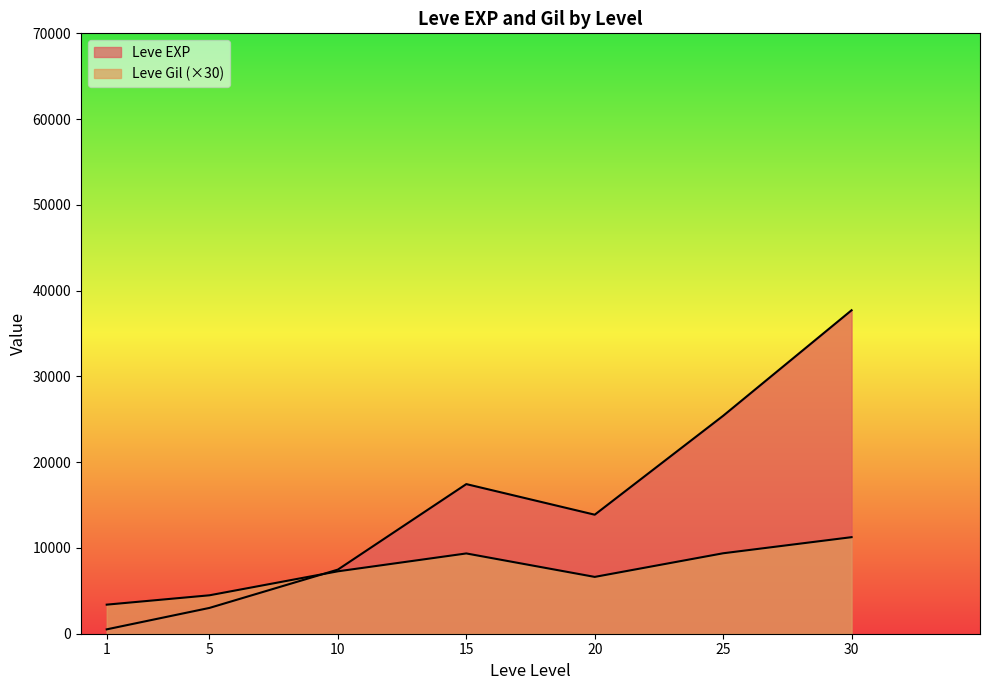

The value of Leve EXP at 15 is 10215. True or false?

False